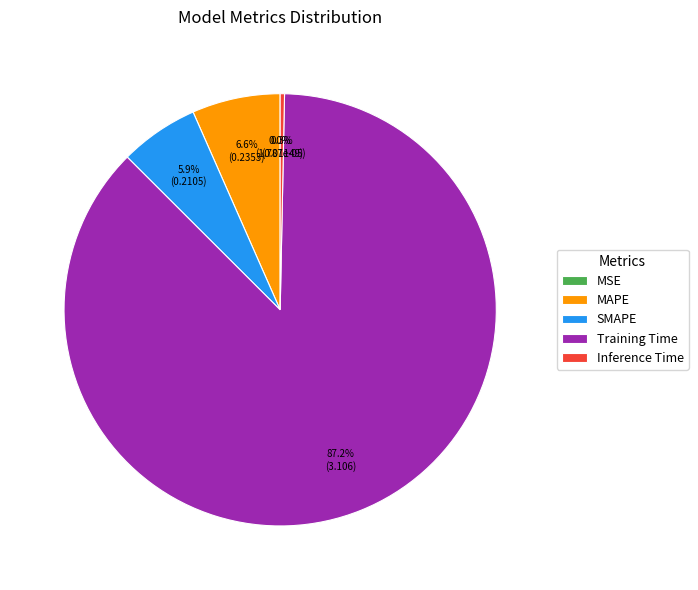

What is the largest slice in the pie chart?

Training Time